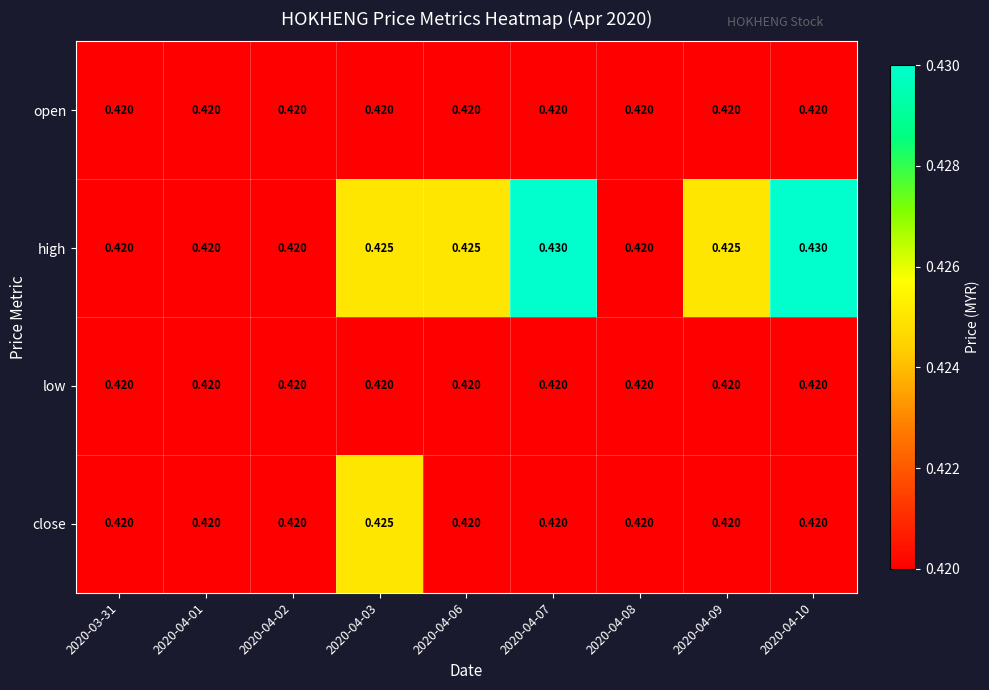

What is the total value across all series at 2020-04-03?

1.7